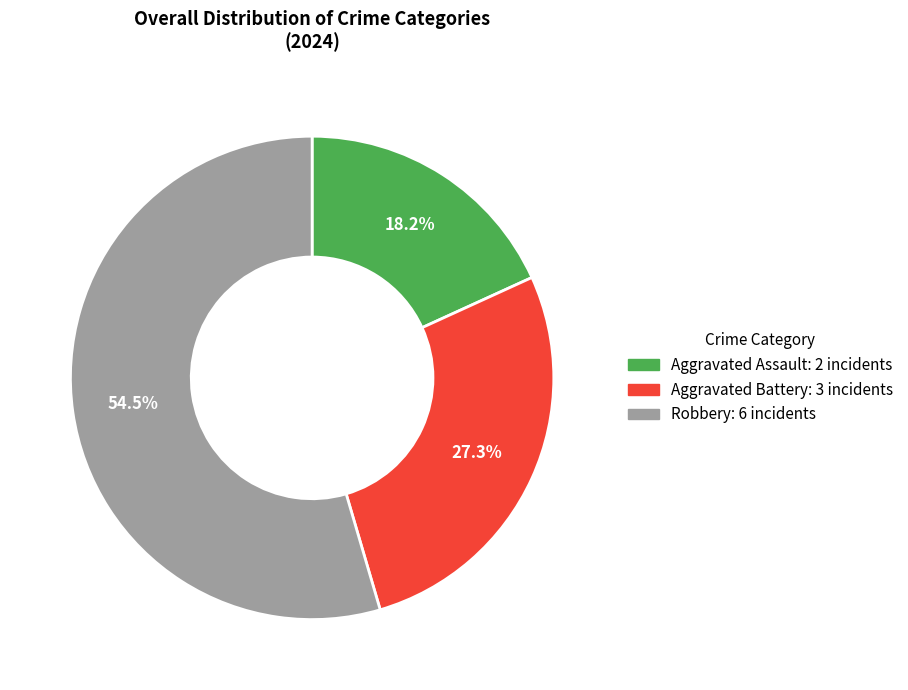

Which category has the smallest portion of the pie?

Aggravated Assault